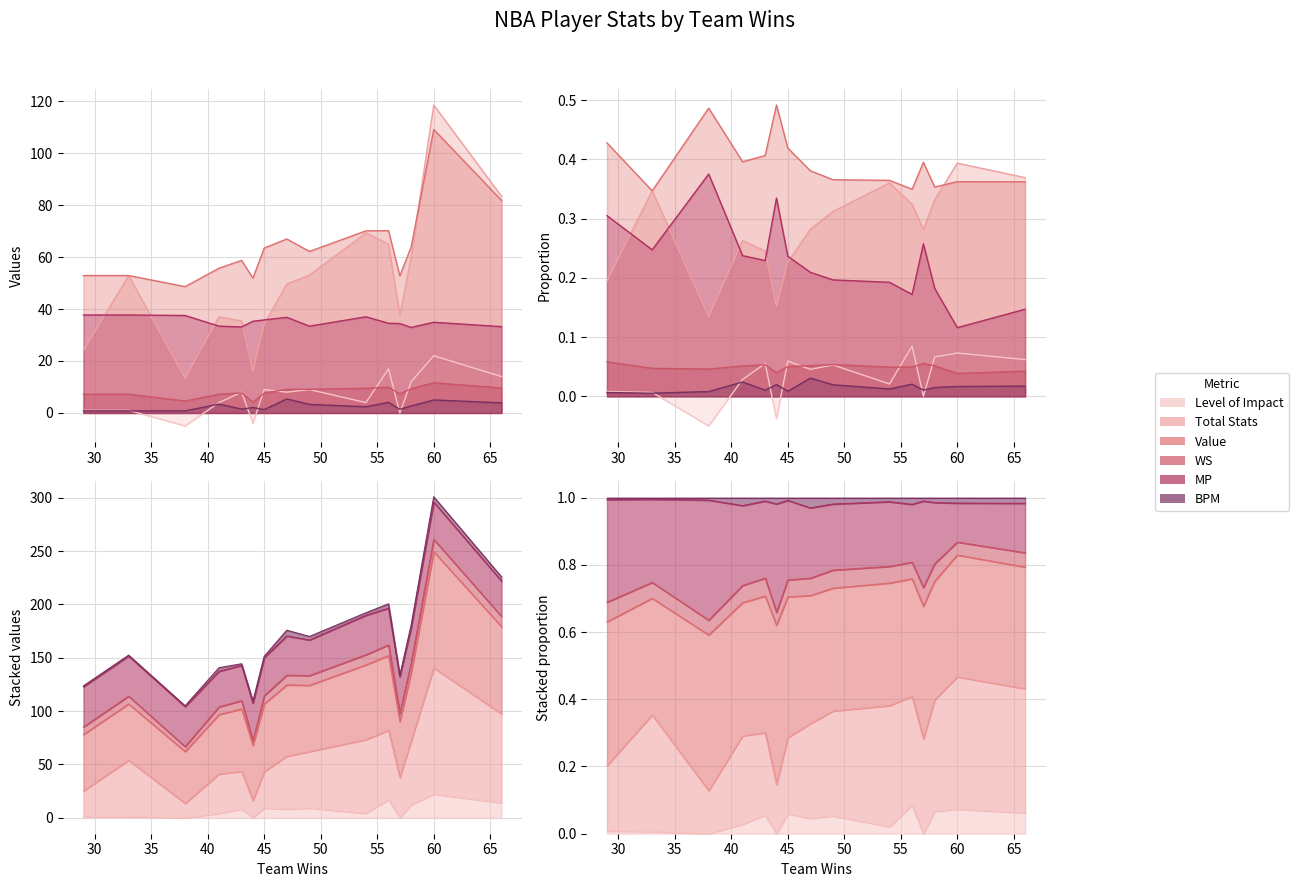

What is the value of the MP point at the 4th from the left?

33.4